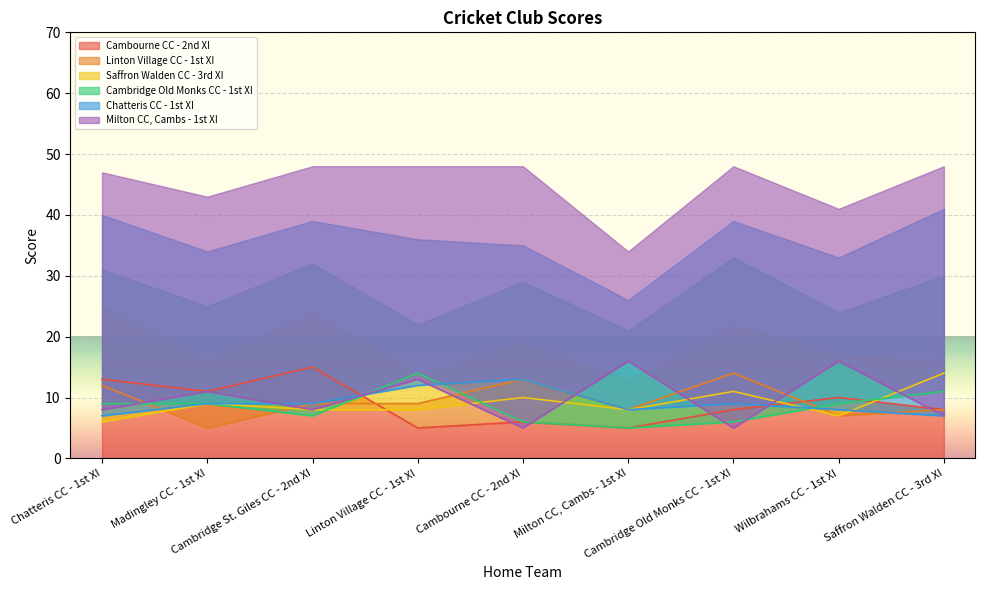

True or false: Cambridge Old Monks CC - 1st XI has a value of 2 at Wilbrahams CC - 1st XI.

False